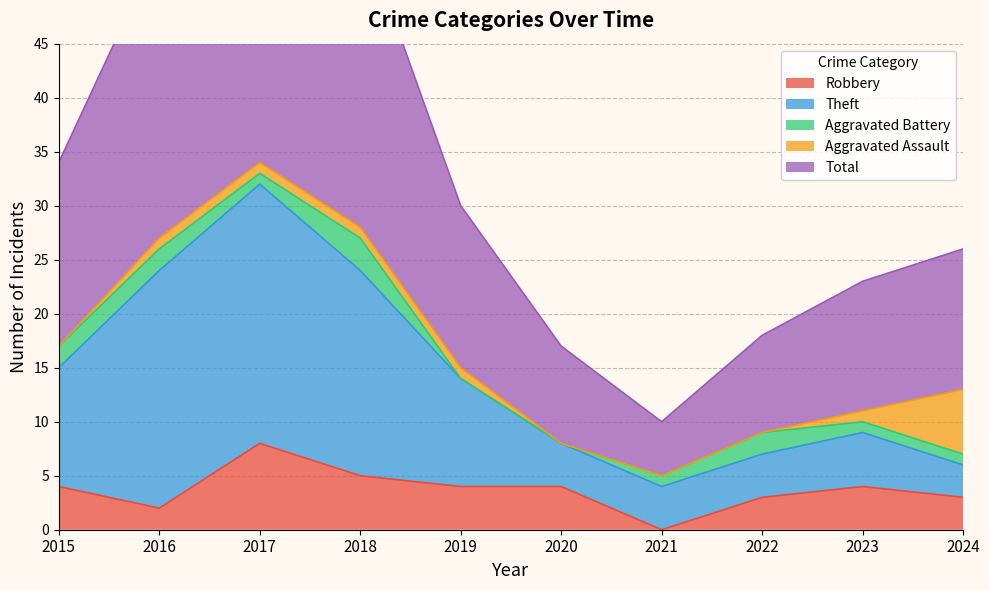

True or false: Theft and Total intersect in this chart.

False